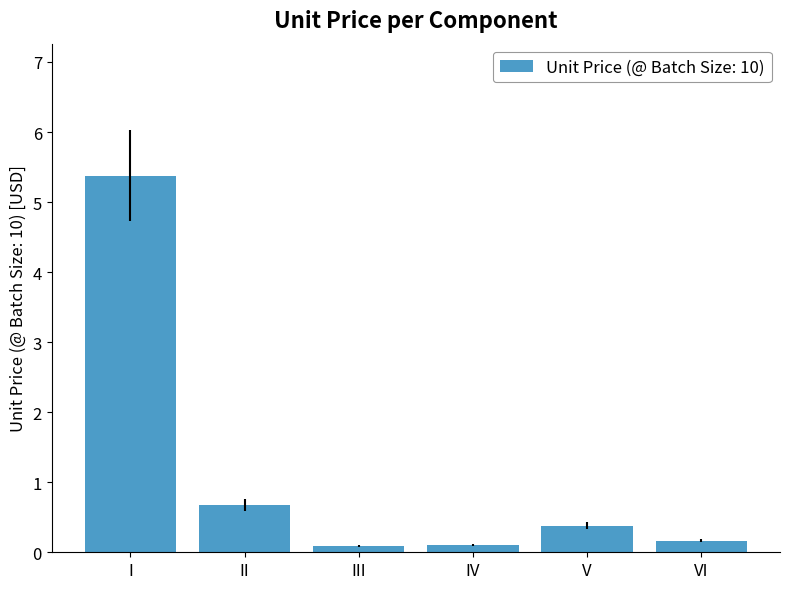

Where is the data nearest to the value 2?

II